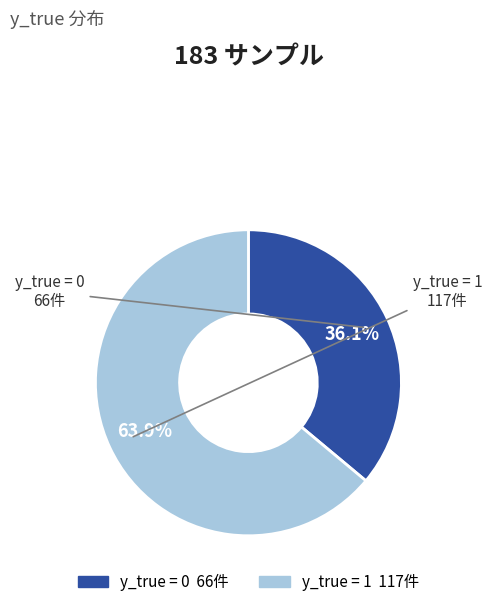

Combined, do y_true = 0 and y_true = 1 account for over 50%?

Yes